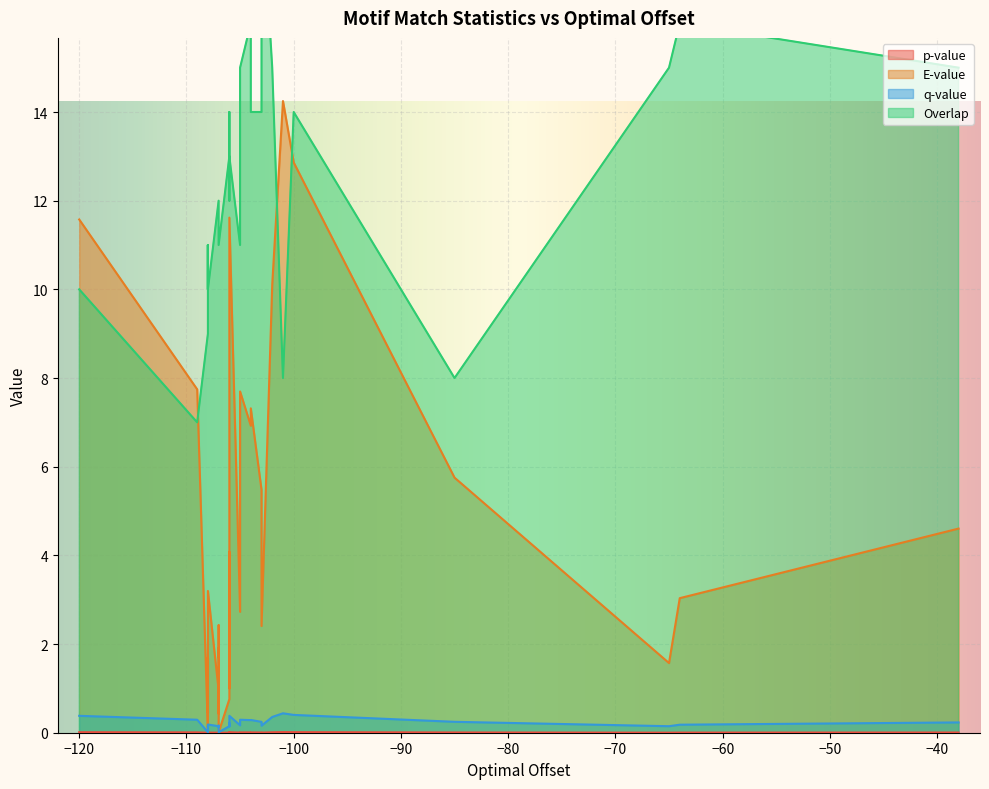

How many lines are shown in the chart?

4